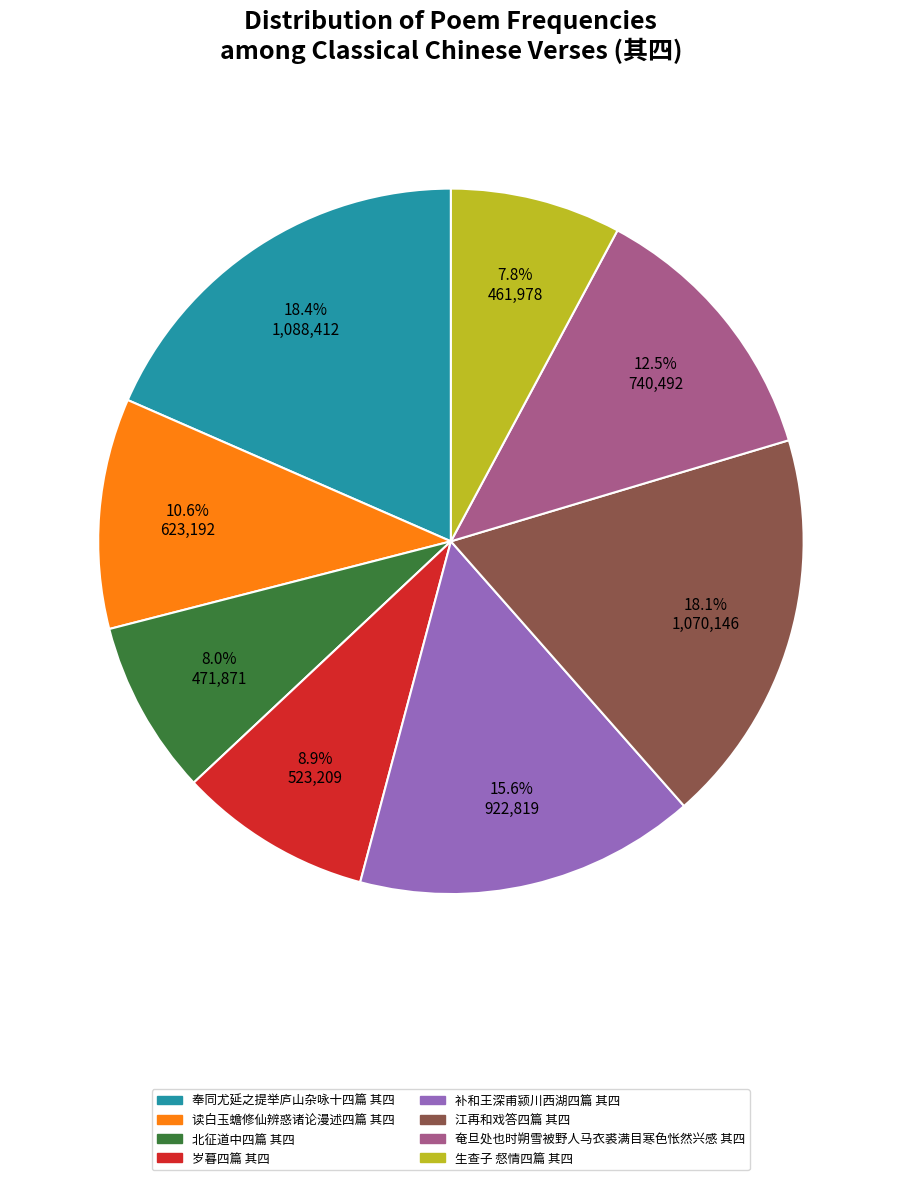

Does any single category account for the majority?

No